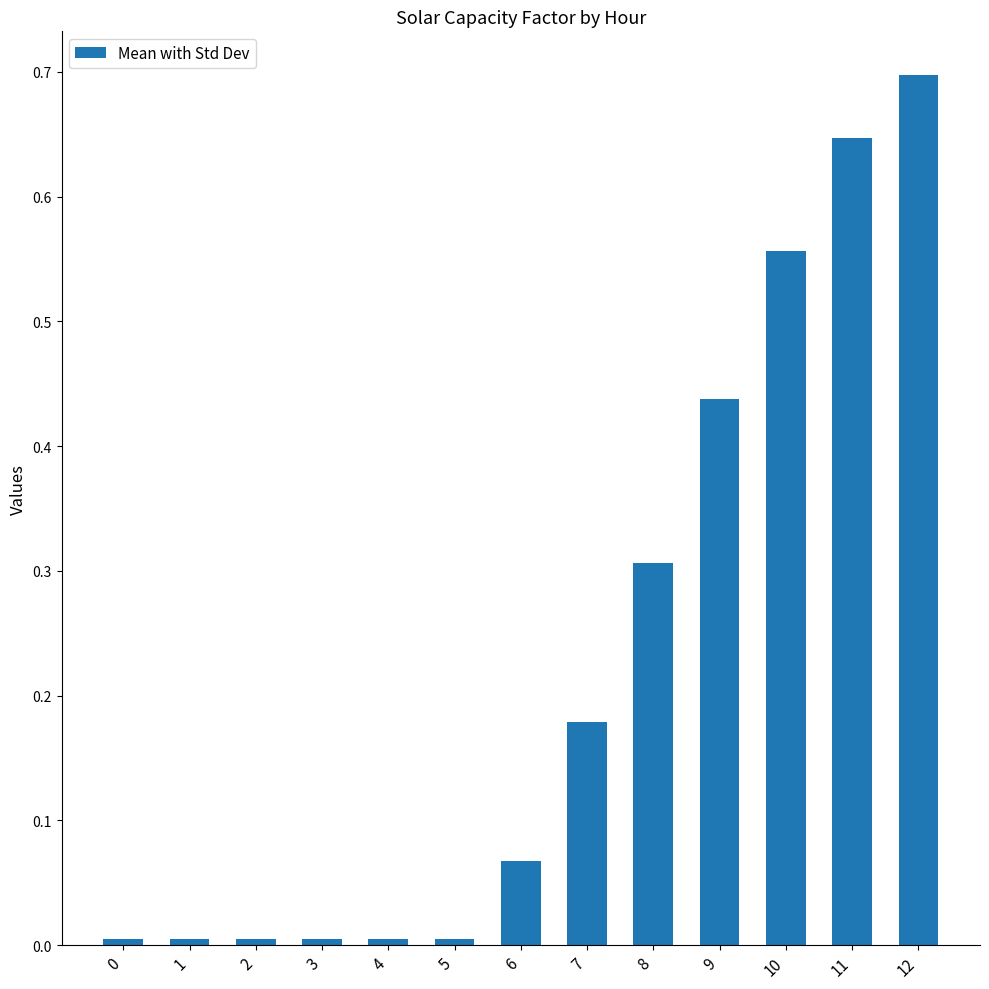

Between 9 and 6, which is larger?

9